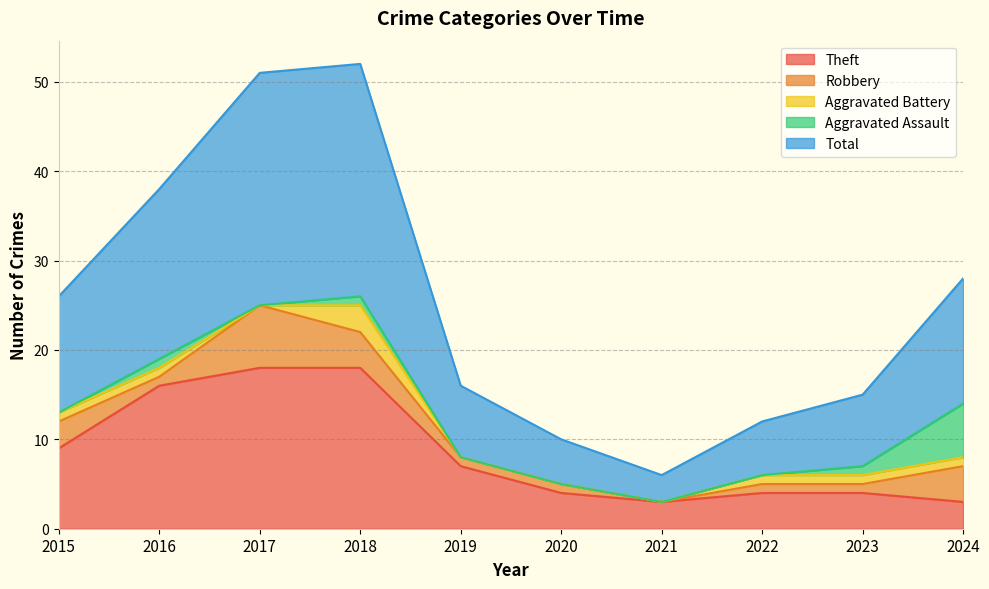

The value of Aggravated Battery at 2017 is 0. True or false?

True